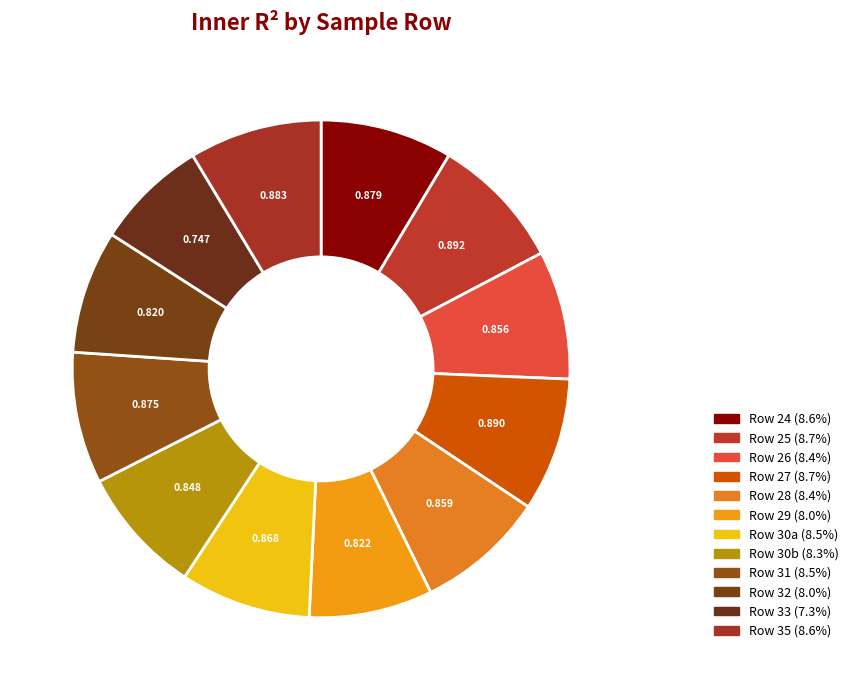

The Row 30a slice represents 1% of the pie. True or false?

False